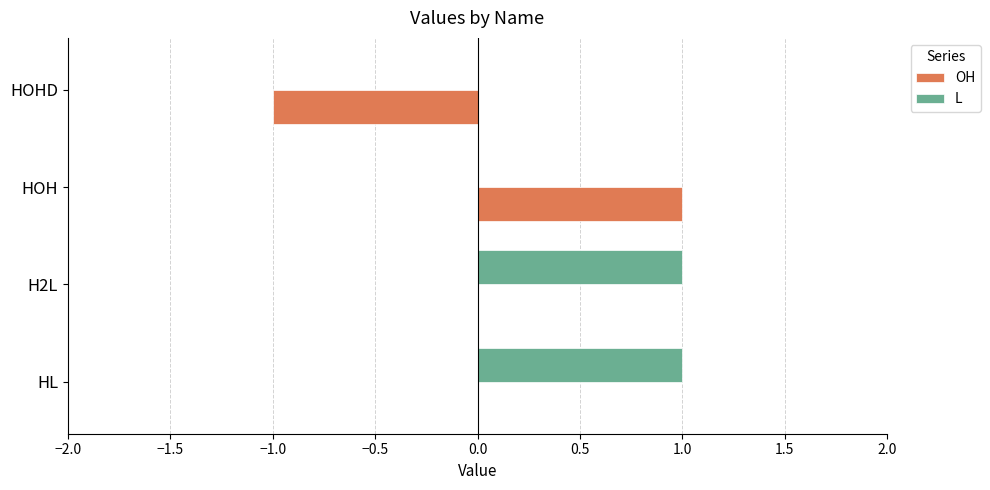

Which category has the highest value in the OH series?

HOH